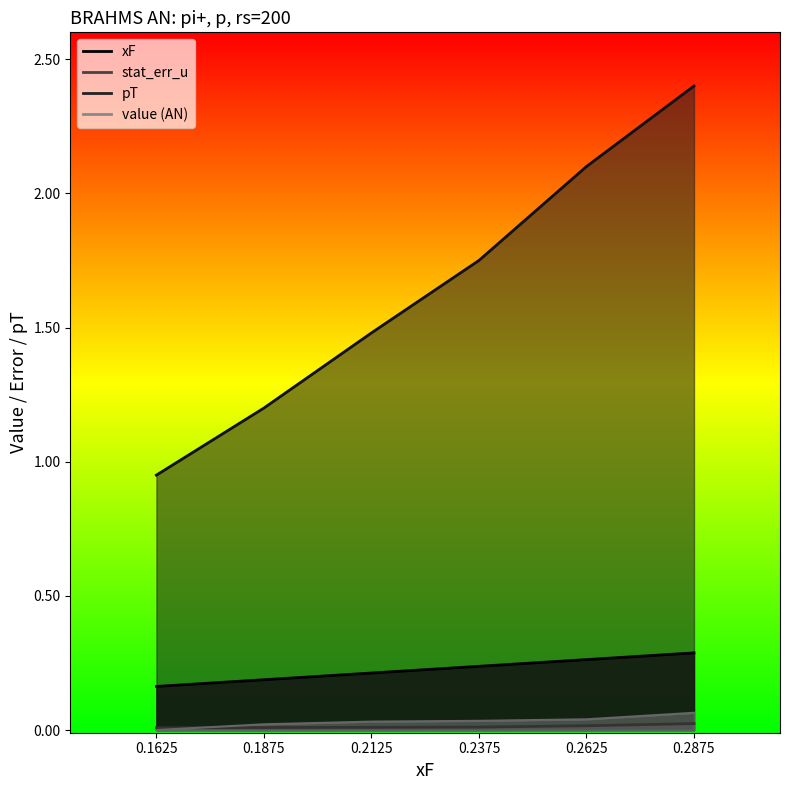

Reading right to left, list all the values displayed in this chart.

xF: 0.2875=0.3	0.2625=0.3	0.2375=0.2	0.2125=0.2	0.1875=0.2	0.1625=0.2
stat_err_u: 0.2875=0.0	0.2625=0.0	0.2375=0.0	0.2125=0.0	0.1875=0.0	0.1625=0.0
pT: 0.2875=2.4	0.2625=2.1	0.2375=1.8	0.2125=1.5	0.1875=1.2	0.1625=0.9
value: 0.2875=0.1	0.2625=0.0	0.2375=0.0	0.2125=0.0	0.1875=0.0	0.1625=0.0